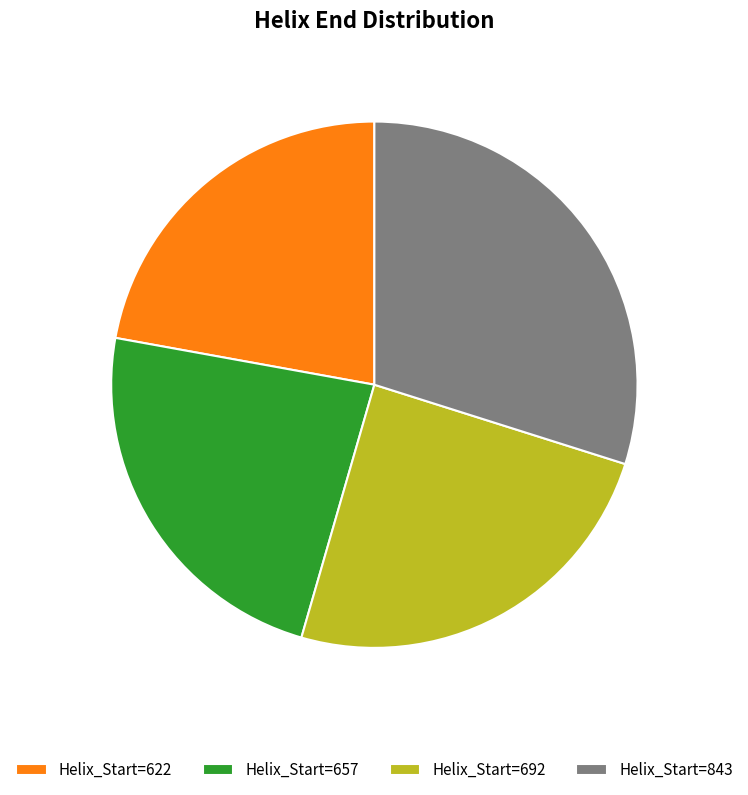

Rank the categories by value from lowest to highest.

Helix_Start=622, Helix_Start=657, Helix_Start=692, Helix_Start=843